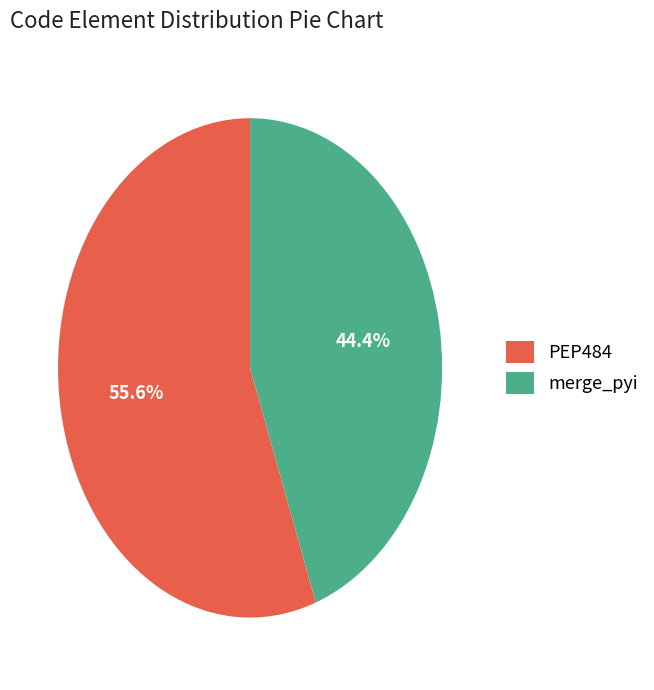

To the nearest percent, what is the combined percentage of PEP484 and merge_pyi?

100%